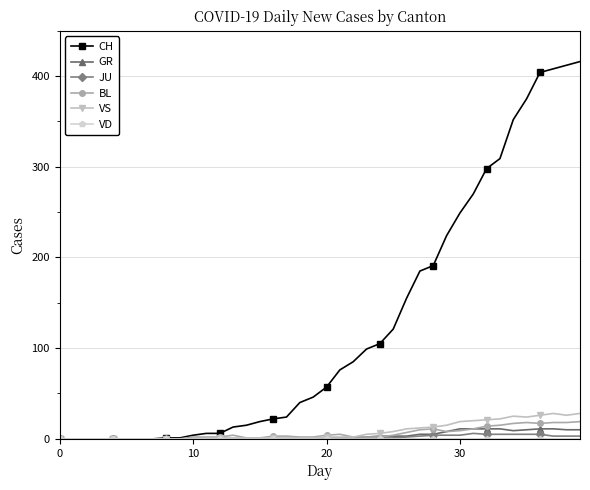

Which series has the largest total across all categories?

CH